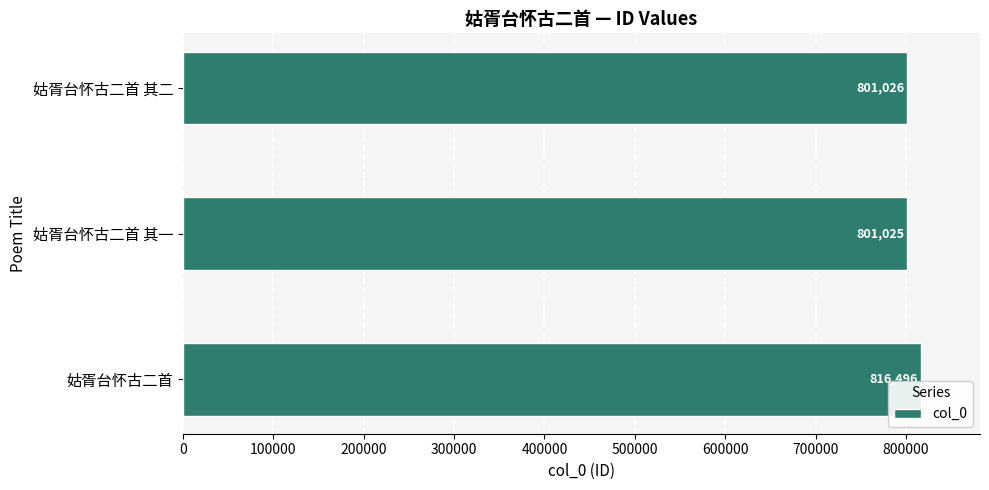

What is the change in value from 姑胥台怀古二首 to 姑胥台怀古二首 其一?

-15471